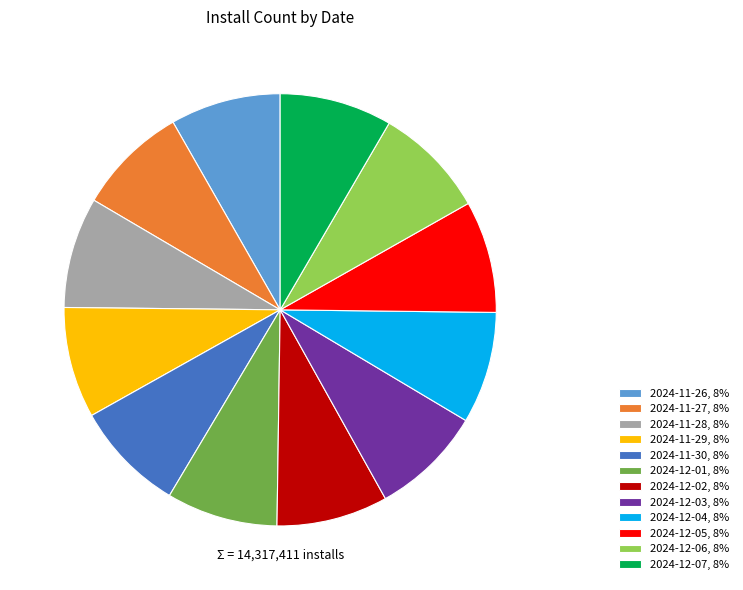

Does any single category account for the majority?

No